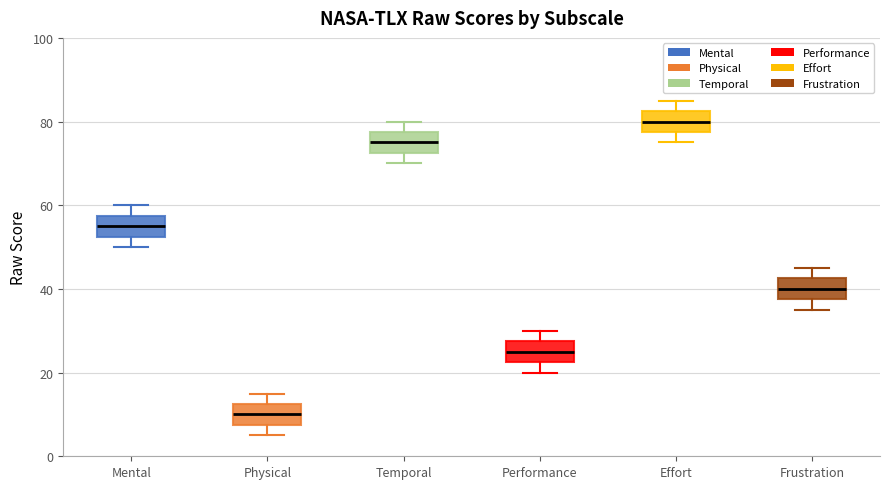

Reading left to right, transcribe this box plot: for each box, give where its median line is, the range the box spans, and where its two whiskers end, as read against the y-axis. The values are not printed on the chart, so give them approximately, as read against the axis.

Mental: median 56, box 52 to 58, whiskers 50 to 60
Physical: median 10, box 8 to 12, whiskers 6 to 16
Temporal: median 76, box 72 to 78, whiskers 70 to 80
Performance: median 26, box 22 to 28, whiskers 20 to 30
Effort: median 80, box 78 to 82, whiskers 76 to 86
Frustration: median 40, box 38 to 42, whiskers 36 to 46